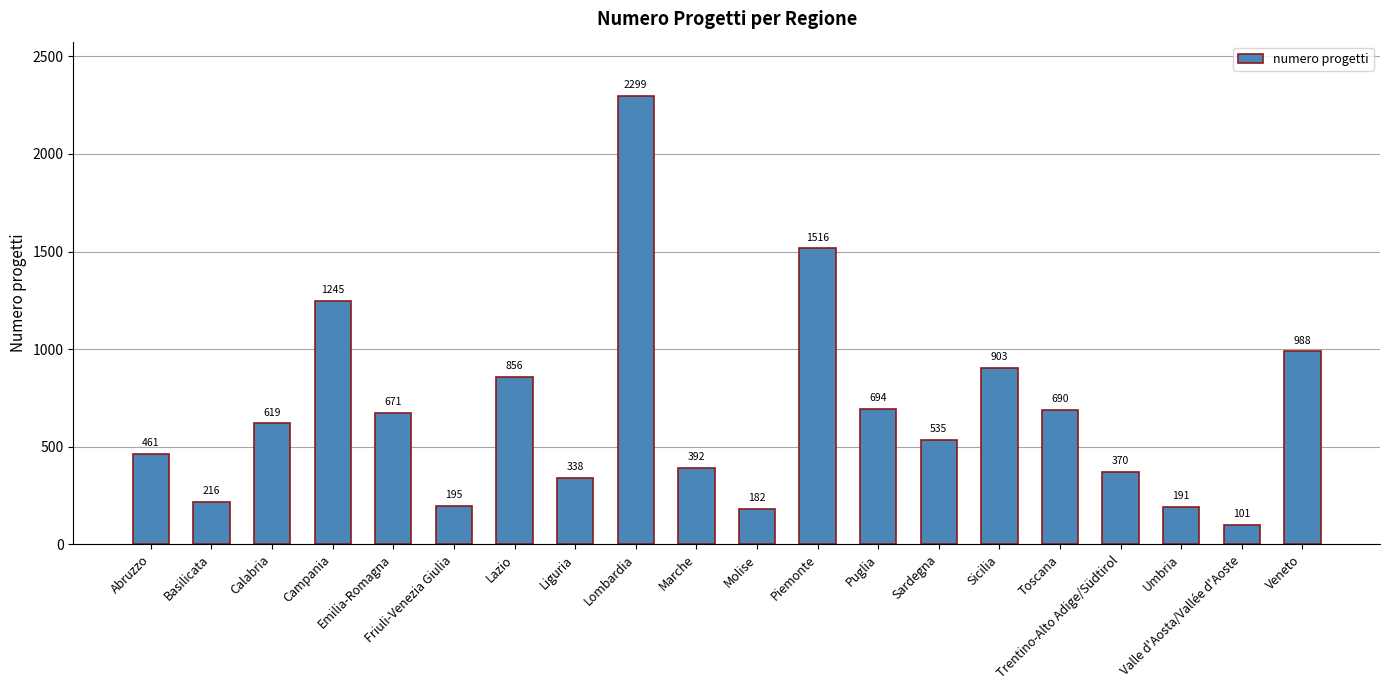

How many values are below 619?

10